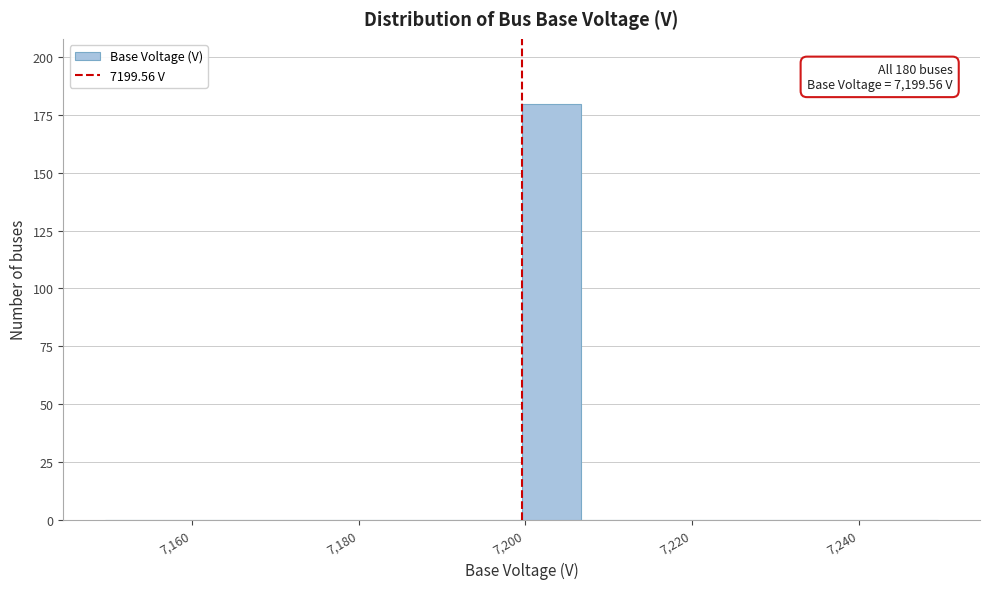

Read against the x-axis, roughly where is the centre of the tallest bar?

7204